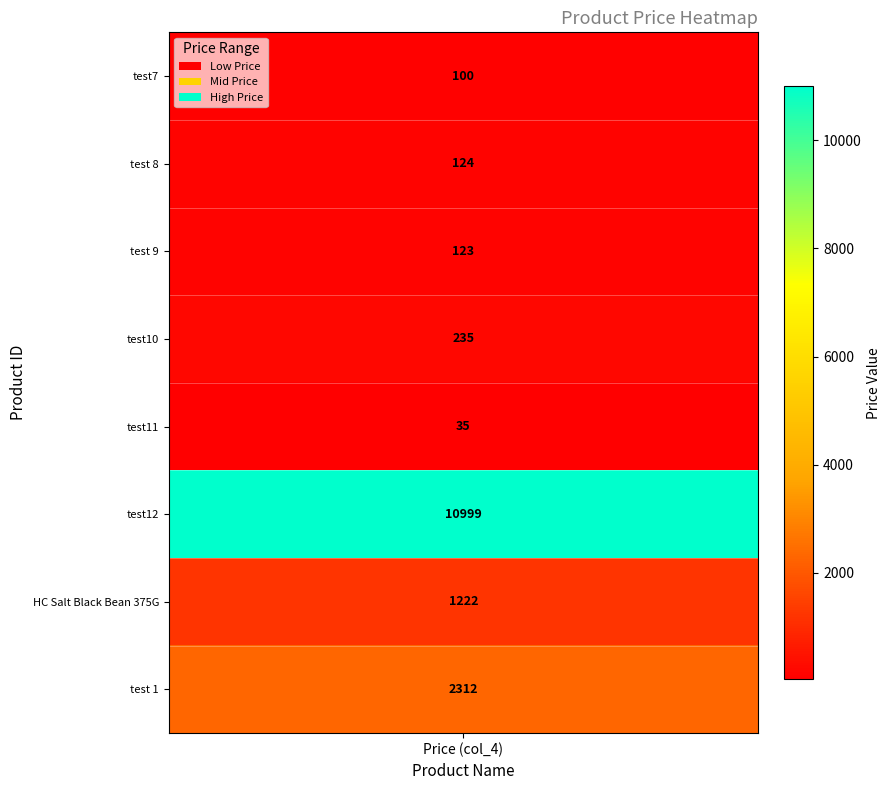

What is the maximum value shown in the chart?

10999